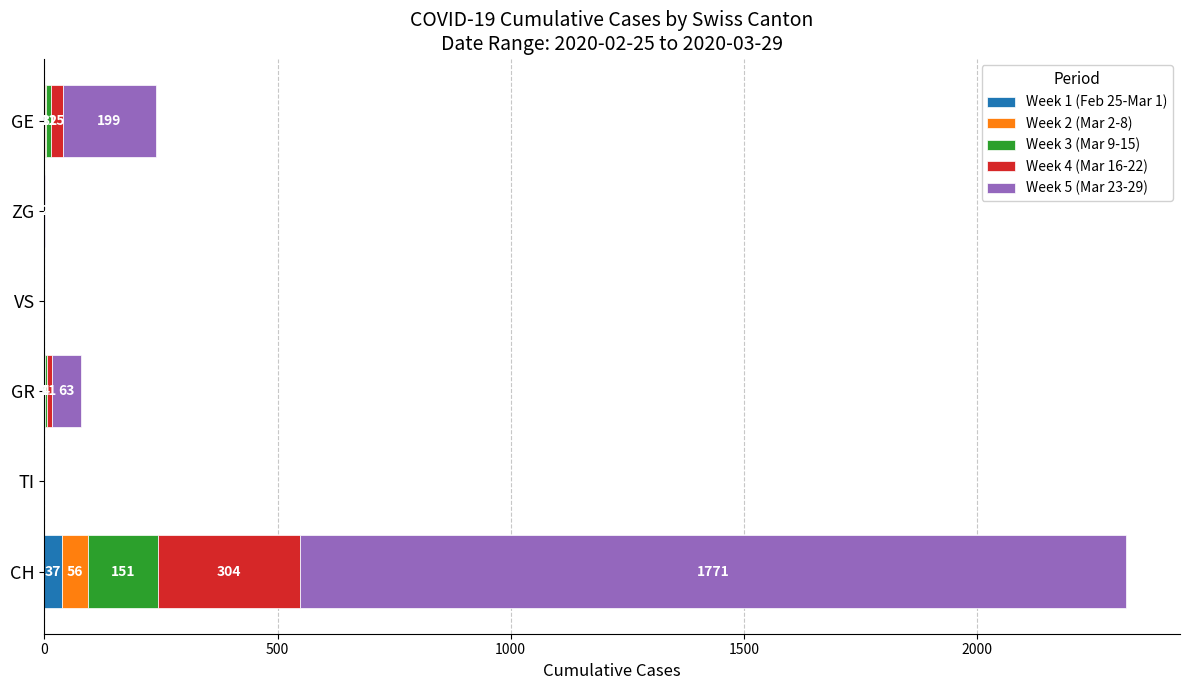

What is the total value across all series at CH?

2319